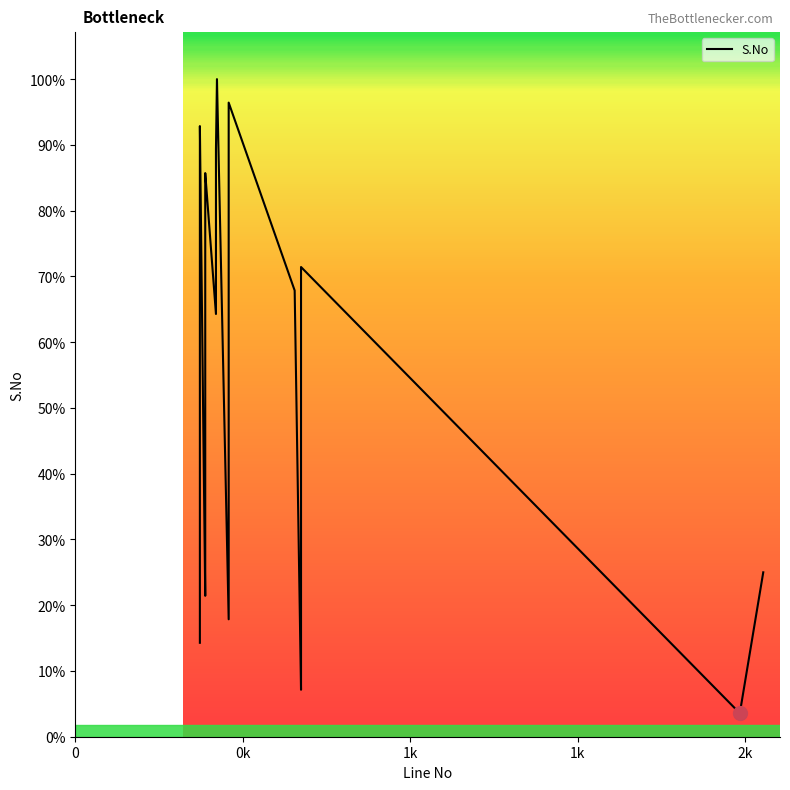

Which label corresponds to the smallest value in the chart?

1984